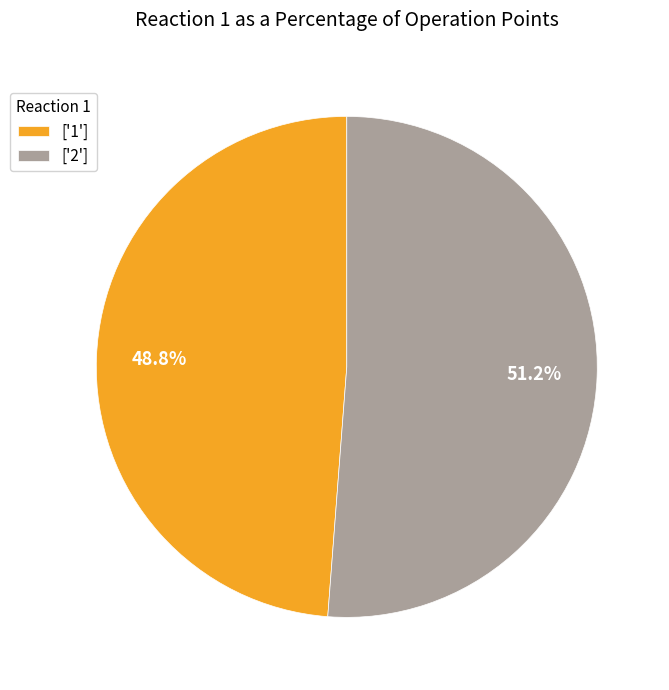

What percentage is NOT represented by ['1']?

51.2%